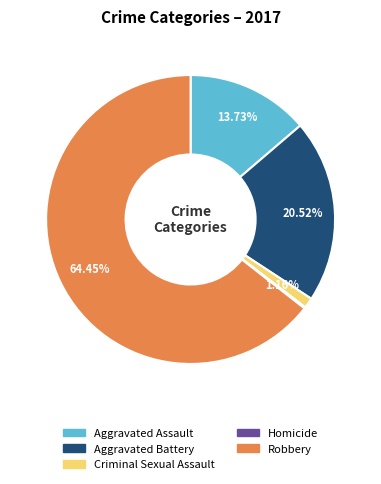

Do Aggravated Assault and Criminal Sexual Assault together represent more than half of the pie?

No